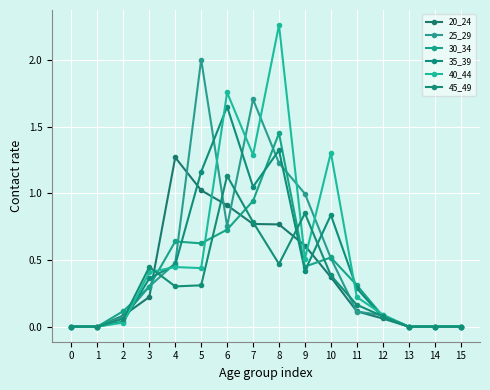

Which series changed the most between 3 and 9?

25_29